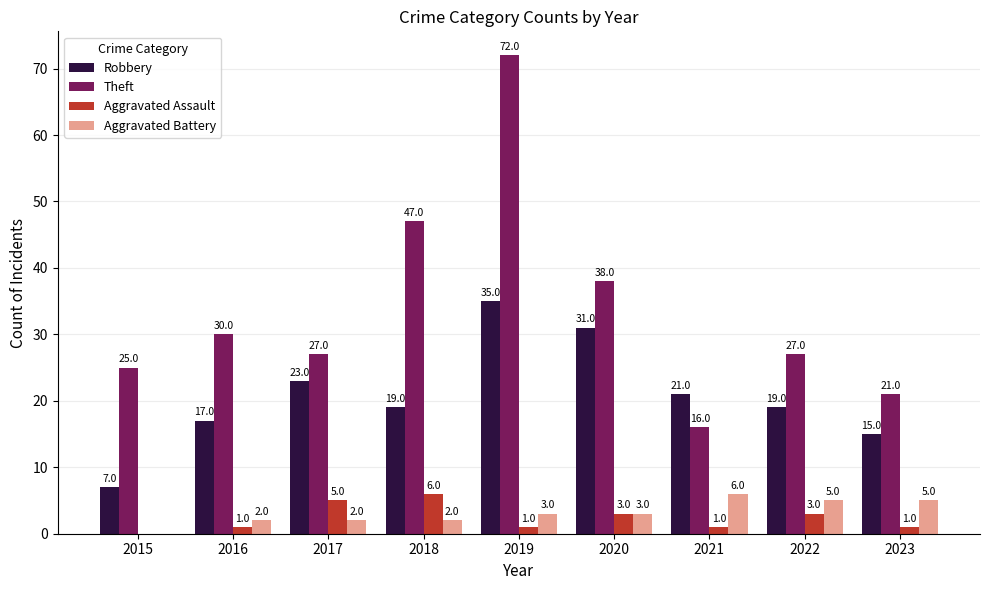

The value of Aggravated Battery at 2015 is -3. True or false?

False